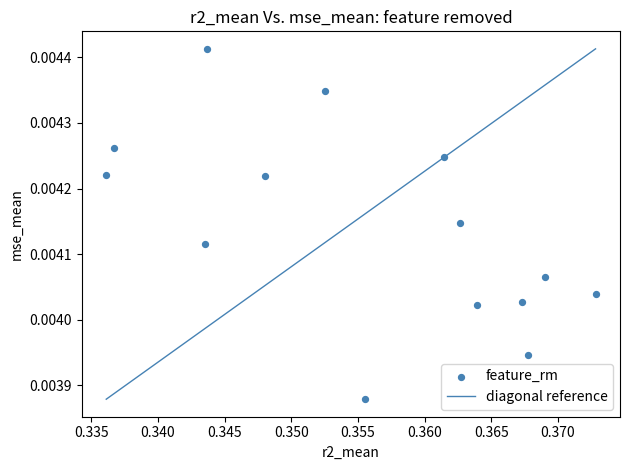

How many data points are displayed?

14